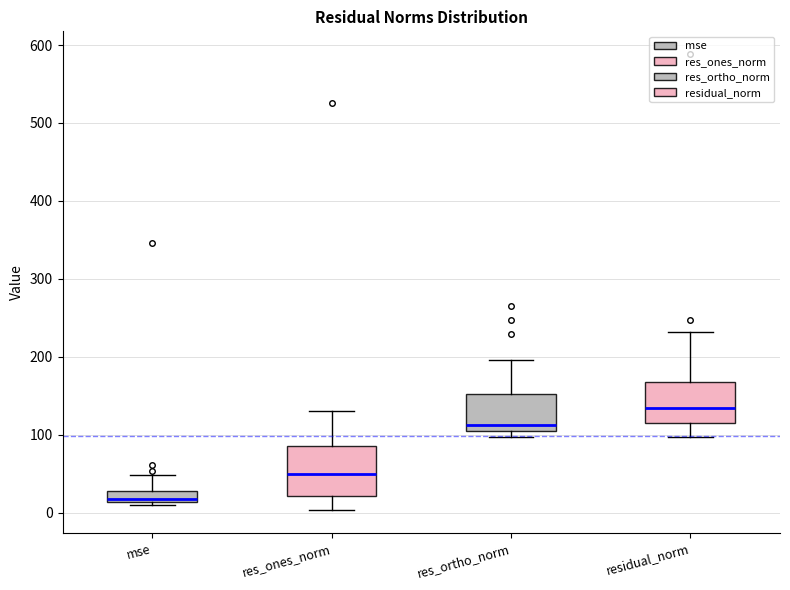

Which box has the lowest median line?

mse